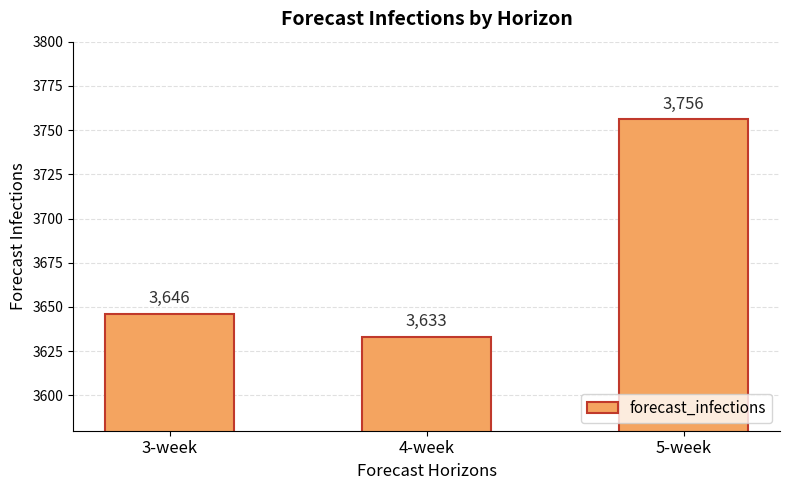

What position from the right is 4-week?

2